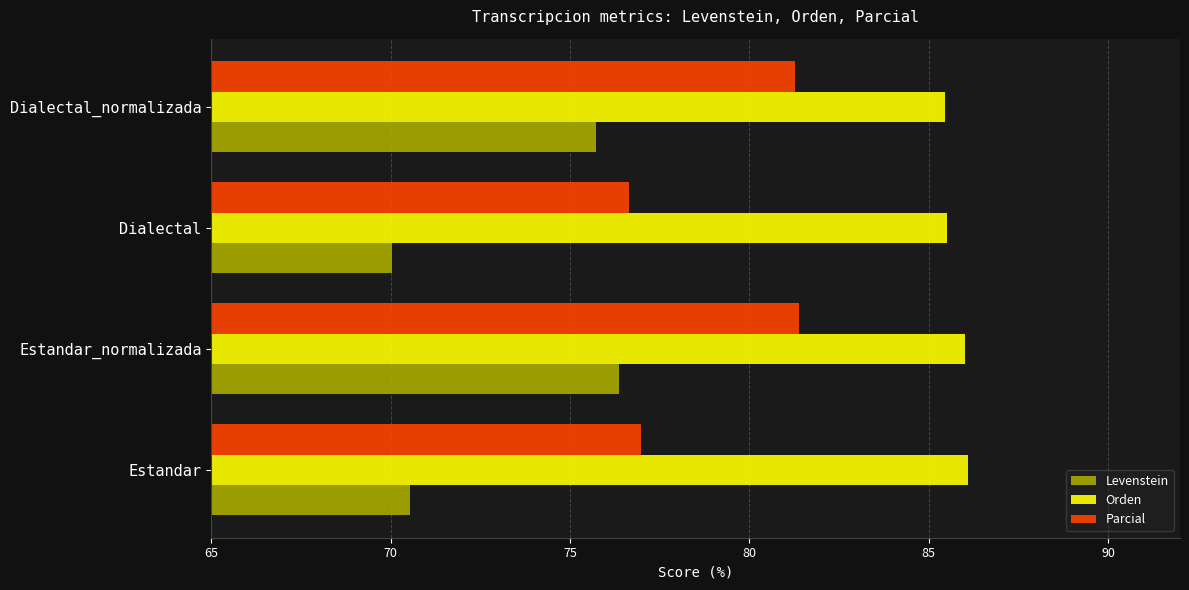

List the labels in order of Levenstein value, largest first.

Estandar_normalizada, Dialectal_normalizada, Estandar, Dialectal